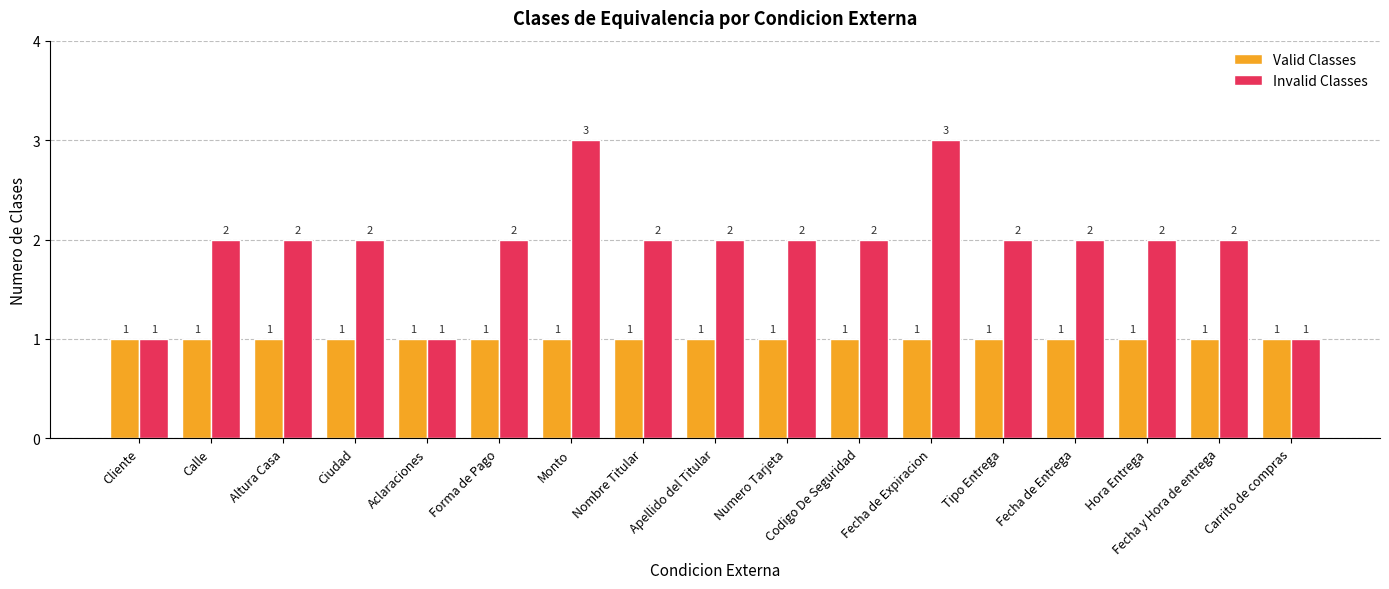

The value of Invalid Classes at Cliente is 0. True or false?

False